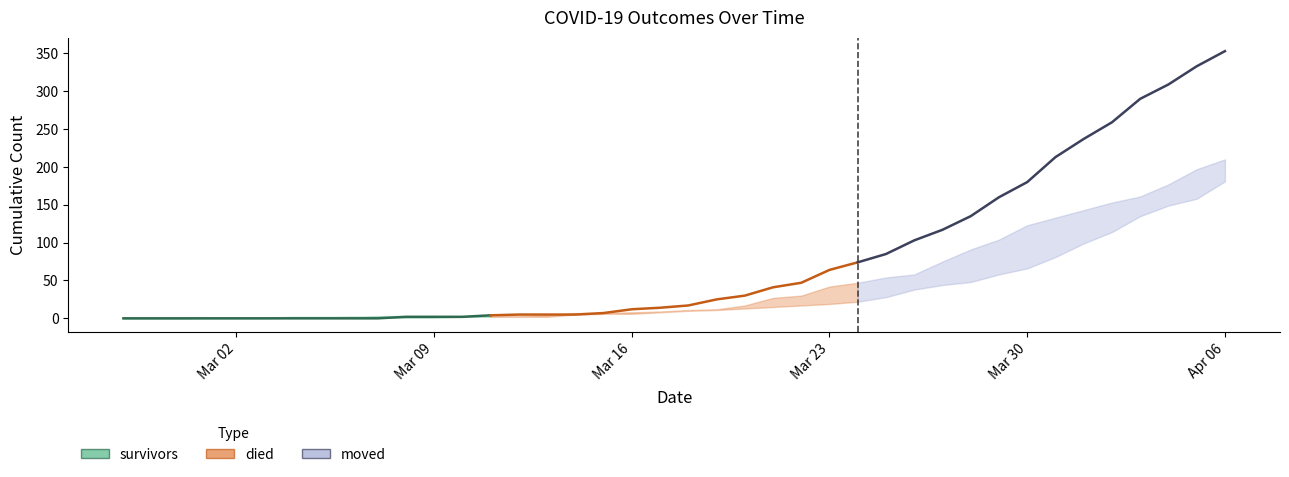

What position from the left is Apr 06?

6